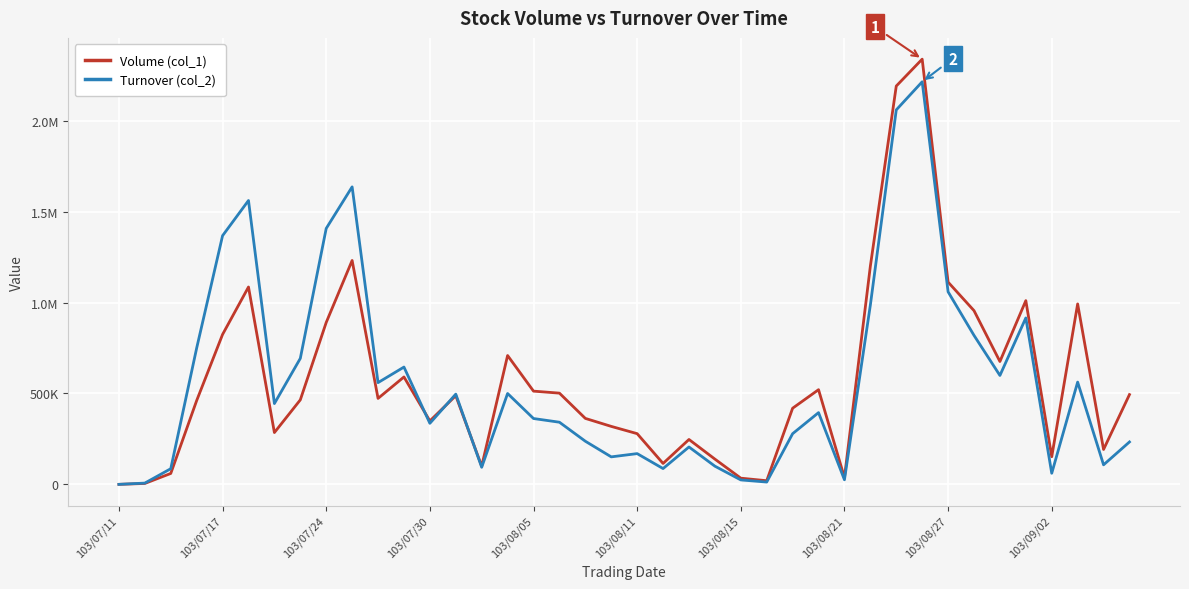

Reading left to right, extract all data points from this chart.

Volume (col_1): 0	5000	60000	461000	825000	1086000	285000	465000	891000	1232000	473000	591000	349000	488000	100000	709000	513000	502000	363000	319000	279000	115000	247000	139000	34000	20000	419000	521000	37000	1201000	2192000	2340000	1113000	956000	676000	1011000	152000	993000	192000	494000
Turnover (col_2): 0	6950	86080	749900	1368550	1562110	444650	693250	1408440	1637160	559850	645490	335960	496540	94000	499980	362290	341950	237320	151280	169180	86870	205660	100060	24360	12650	278820	394760	25110	986950	2060700	2215370	1059640	819860	599300	915870	61010	562690	107480	233360